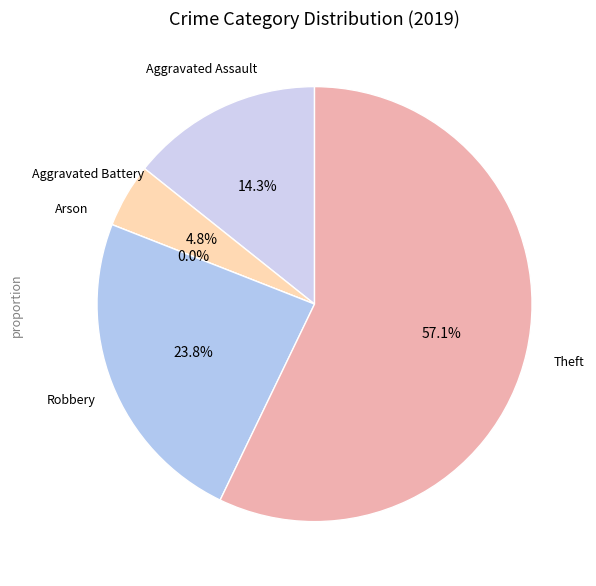

What is the change in value from Aggravated Assault to Aggravated Battery?

-2